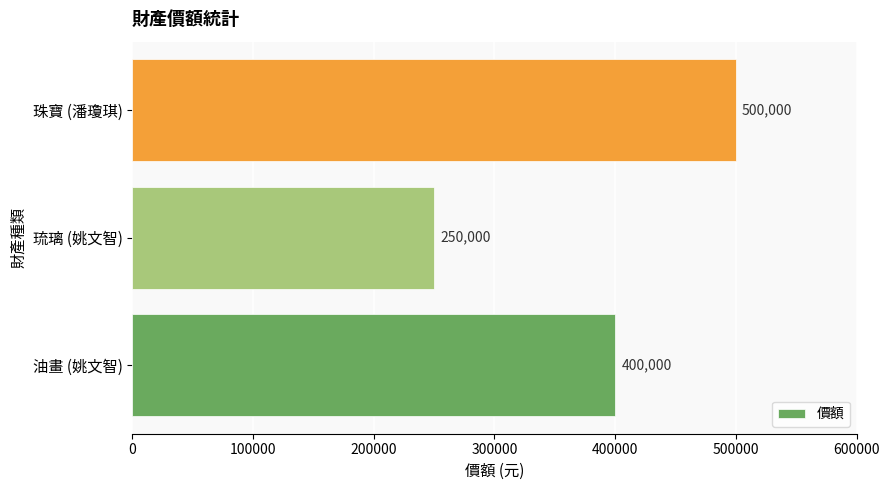

Which label corresponds to the largest value in the chart?

珠寶 (潘瓊琪)